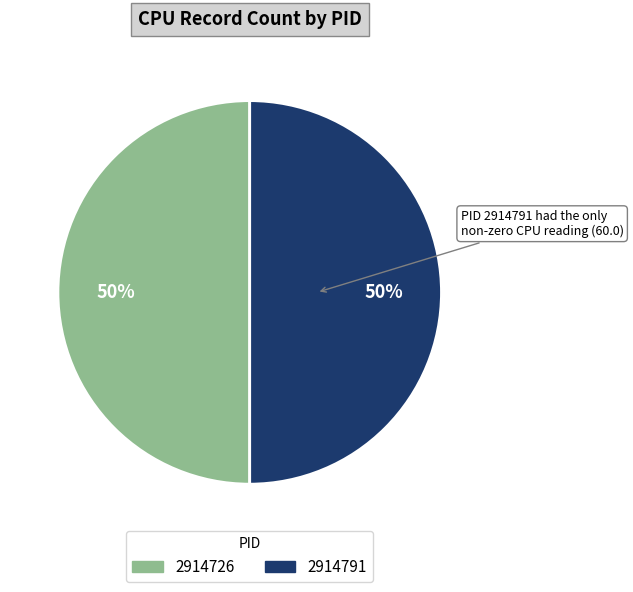

To the nearest percent, what is the combined percentage of 2914791 and 2914726?

100%